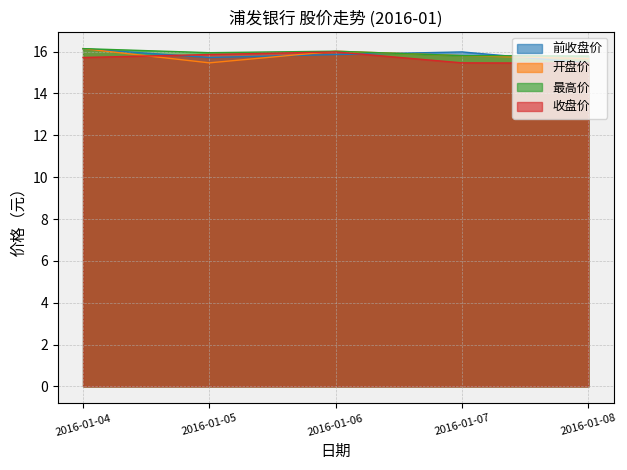

At which category does 最高价 reach its first local peak?

2016-01-06